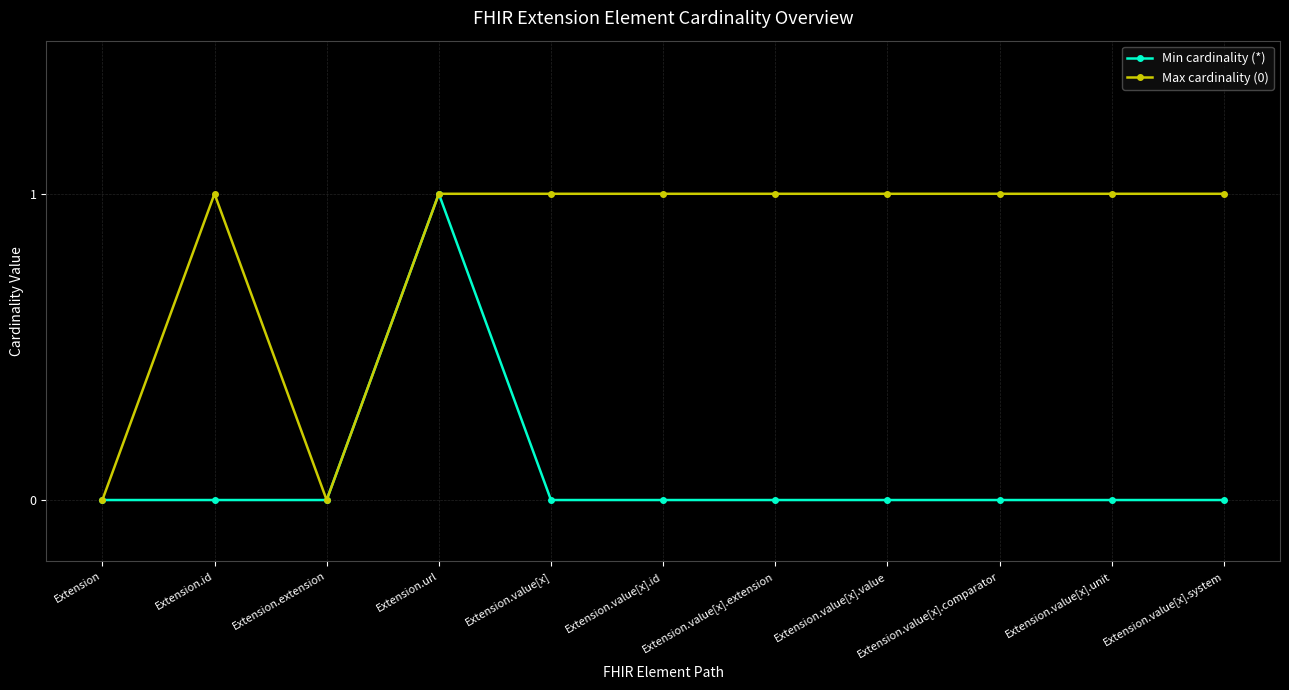

Reading right to left, extract all data points from this chart.

Min cardinality (*): 0	0	0	0	0	0	0	1	0	0	0
Max cardinality (0): 1	1	1	1	1	1	1	1	0	1	0